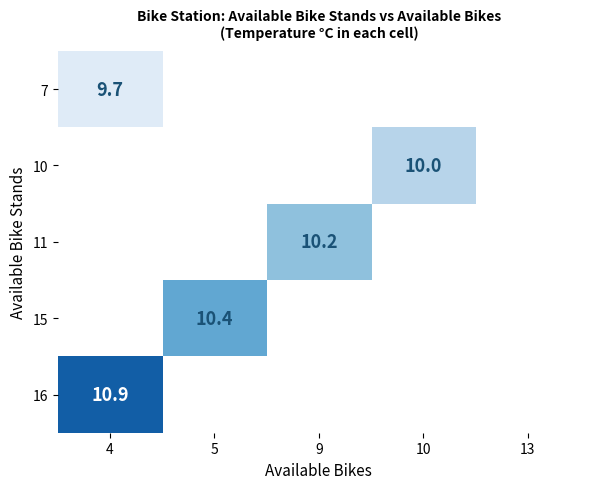

At which category does the chart reach its peak across all series?

4